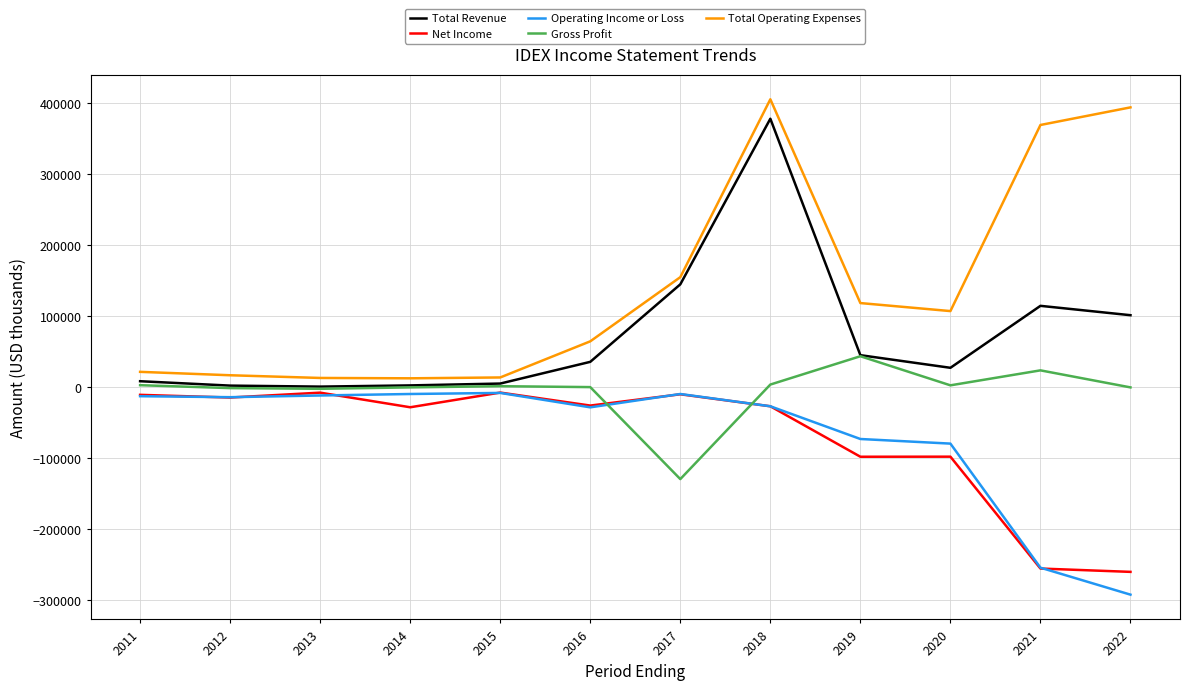

How many categories are shown in the chart?

12